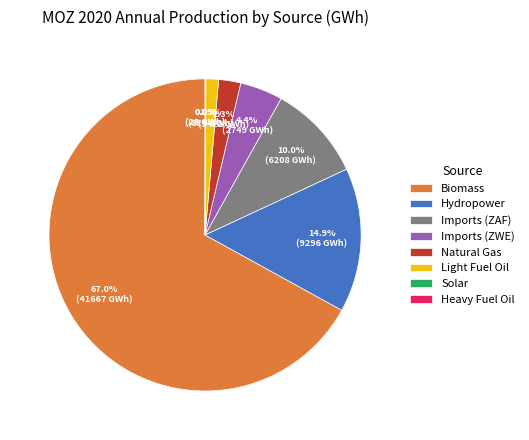

What is the largest slice in the pie chart?

Biomass